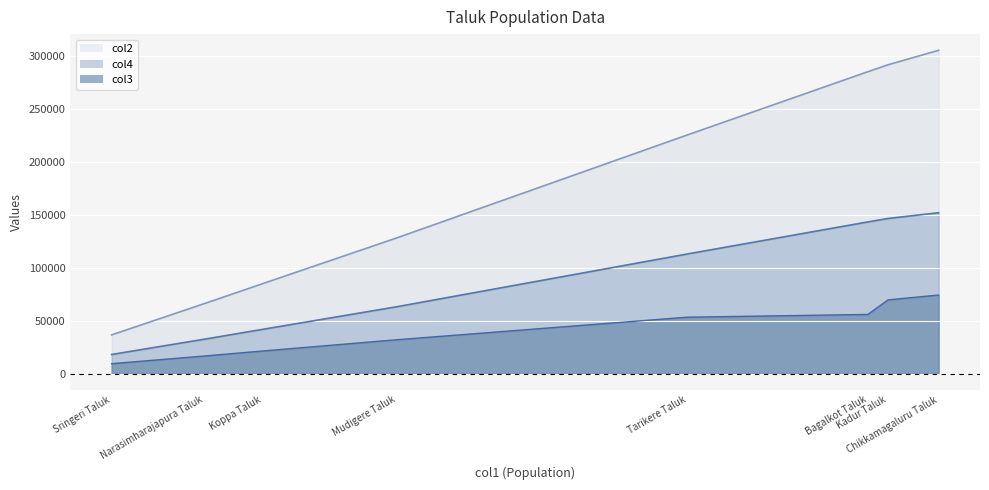

How many lines are shown in the chart?

3